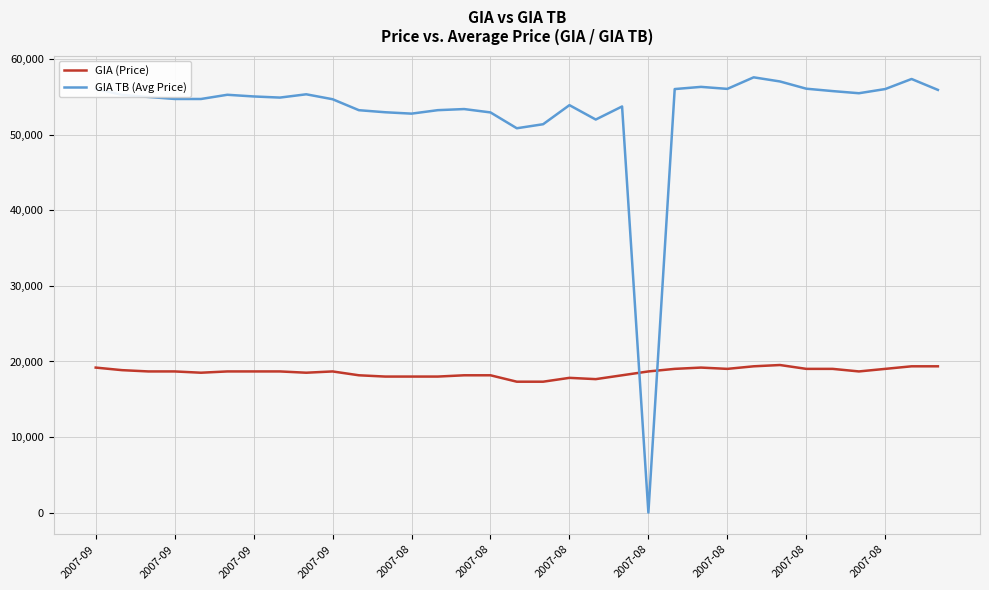

Which series has the largest range (max minus min)?

GIA TB (Avg Price)